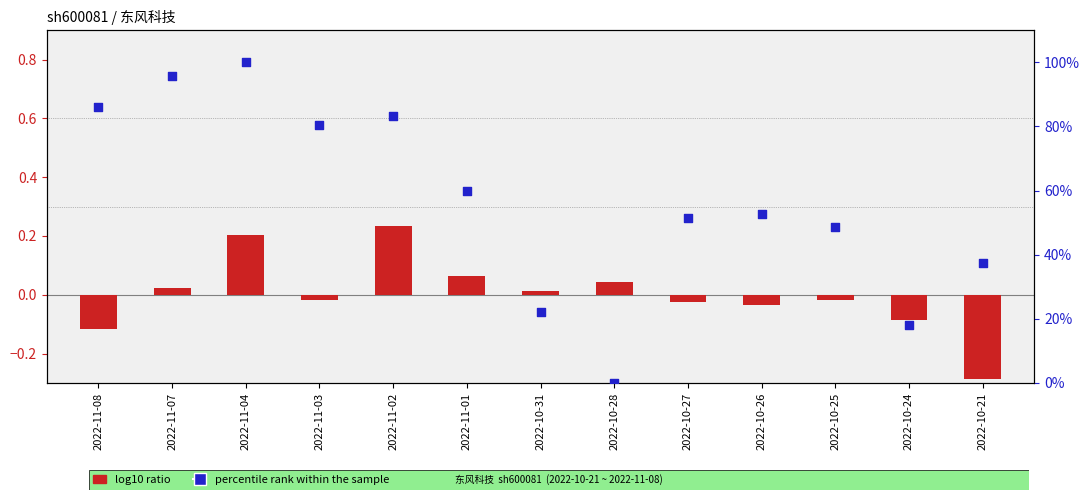

What is the total value across all series at 2022-11-07?

95.9